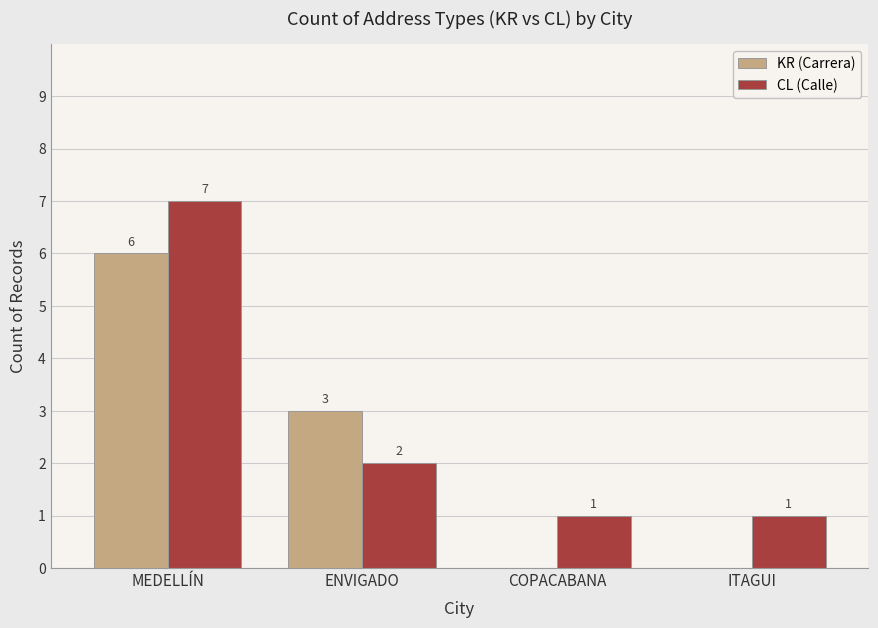

At which label does KR (Carrera) reach its peak?

MEDELLÍN